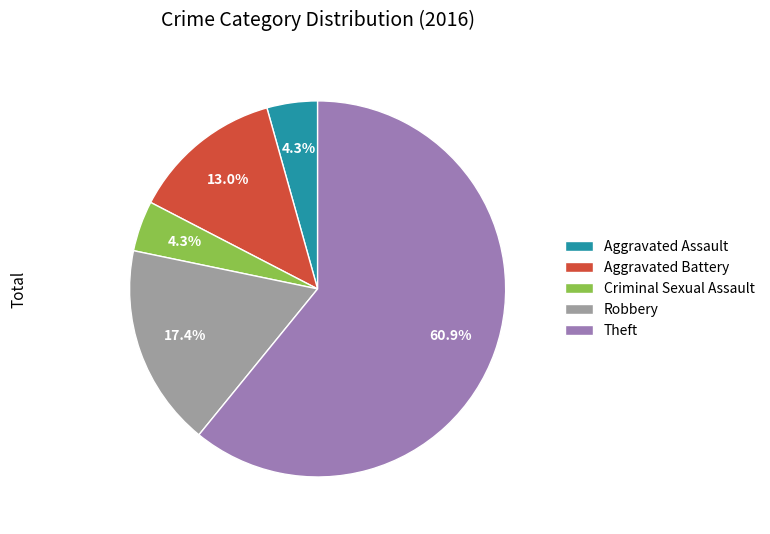

Does any single category account for the majority?

Yes